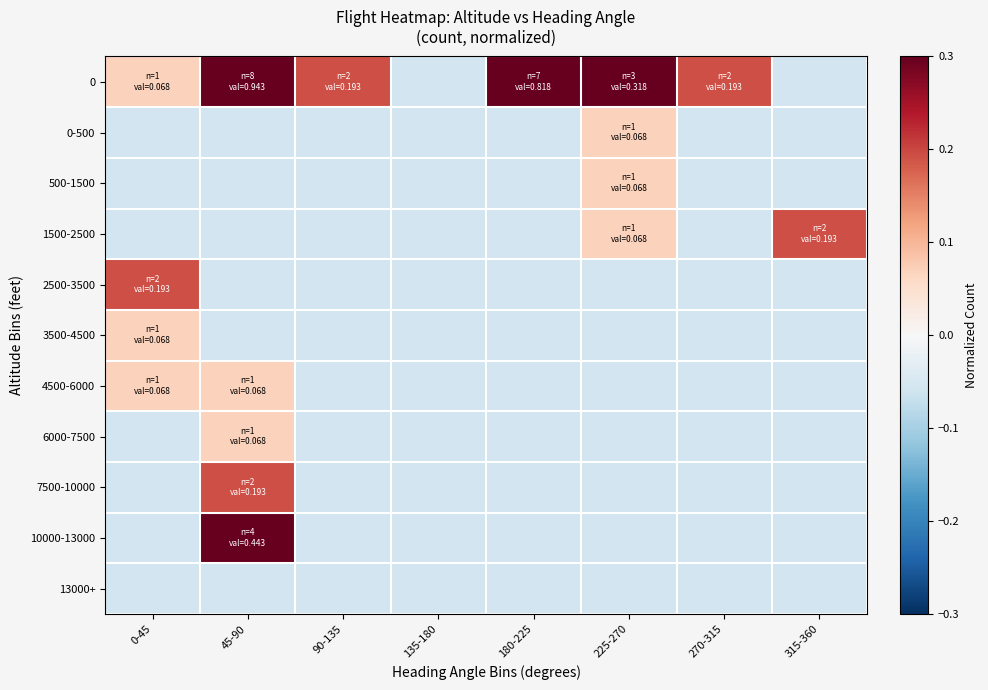

What is the difference between the highest and lowest values at 0-45?

0.2